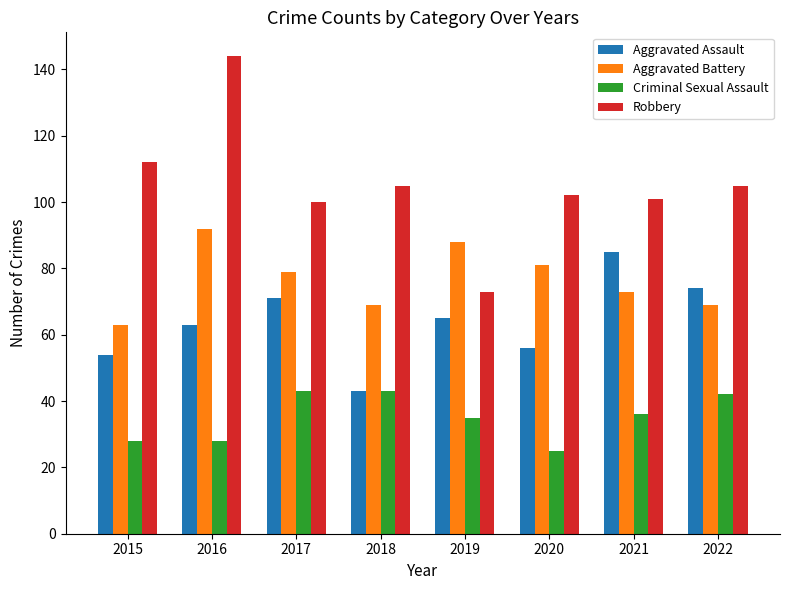

What is the difference between the maximum and minimum values in the Aggravated Assault series?

42